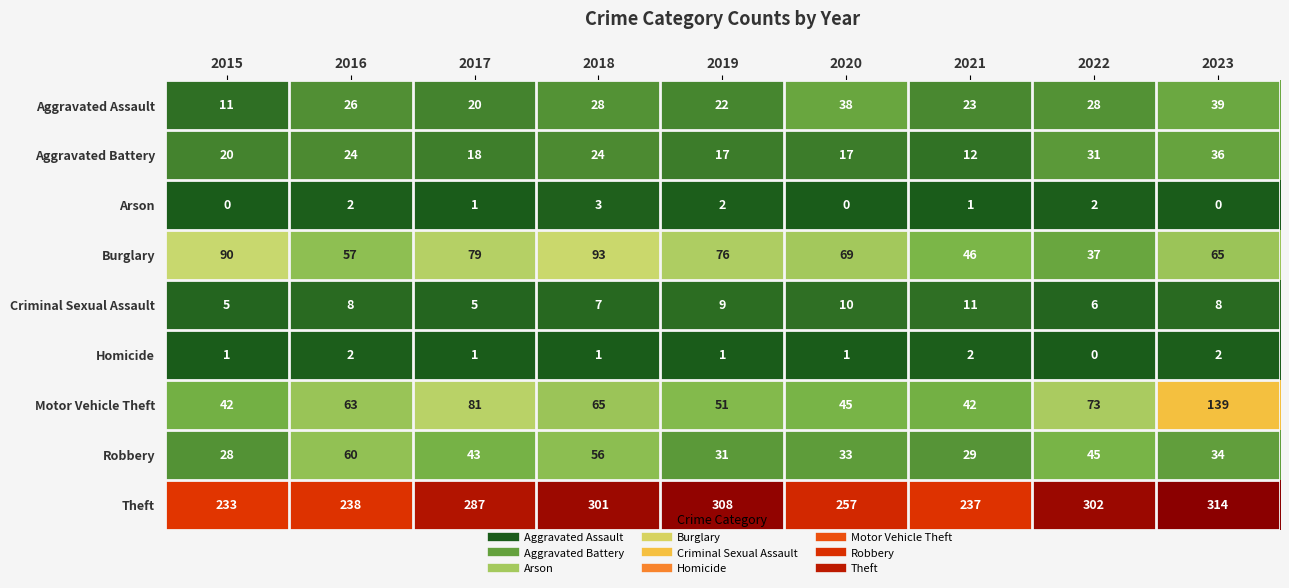

The Aggravated Assault series shows 26 at 2016. True or false?

True